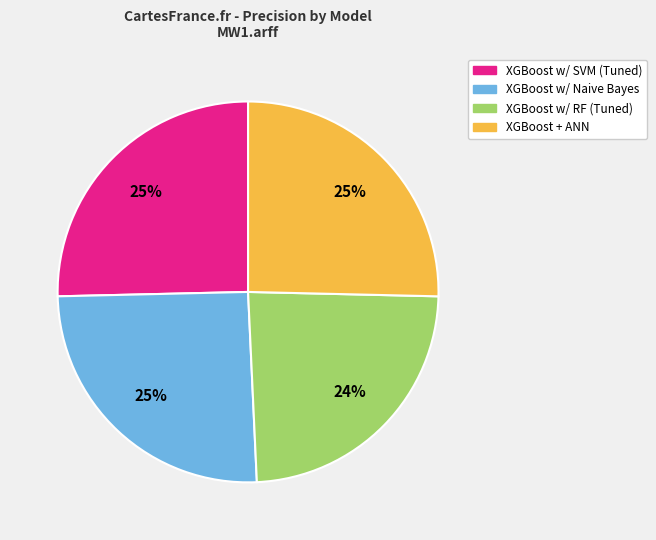

How many slices are in this pie chart?

4